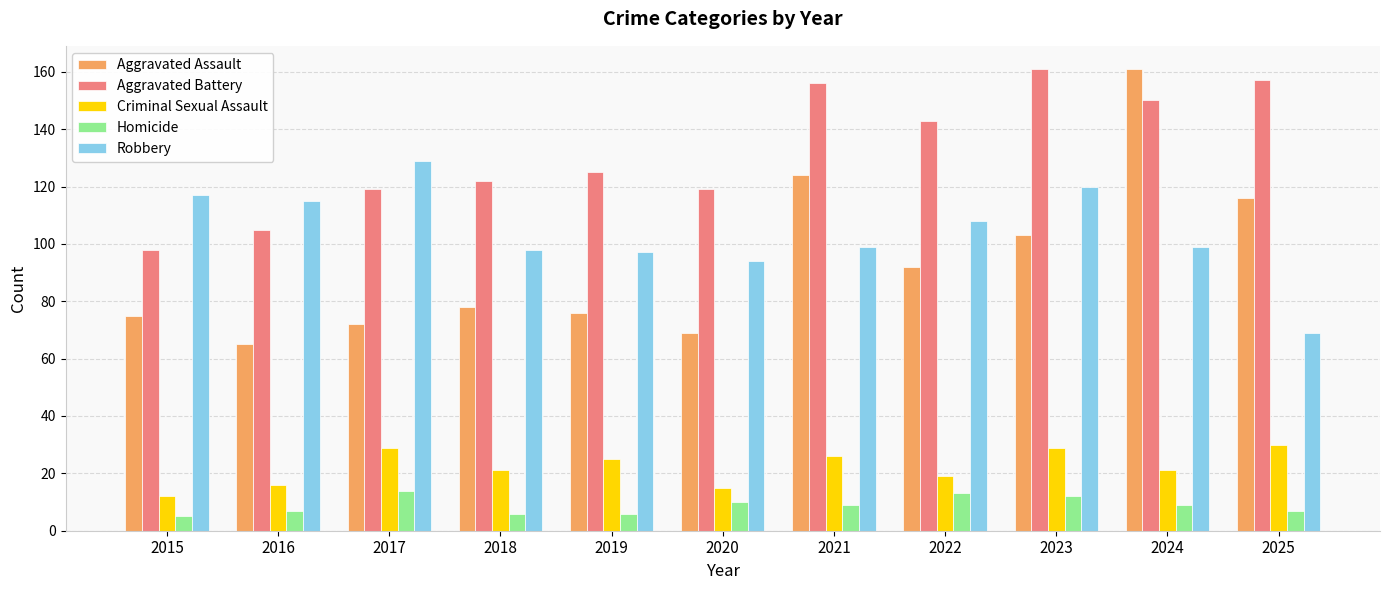

What is the spread (max minus min) of values at 2015?

112